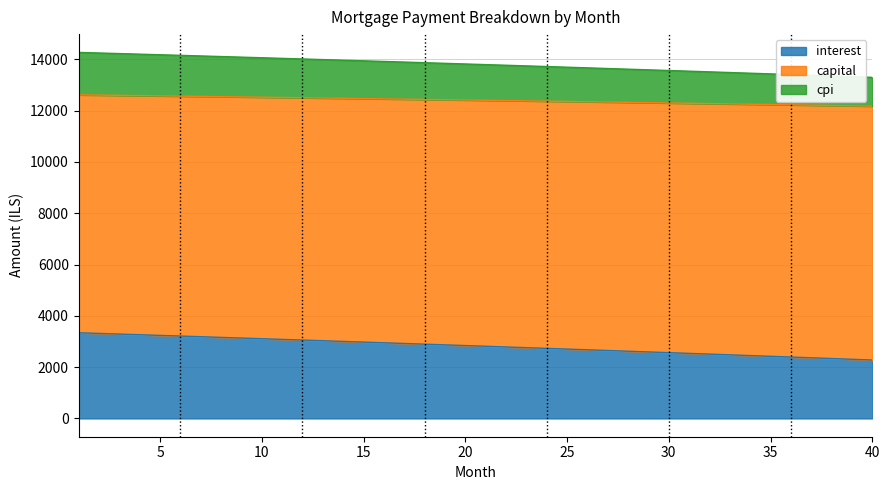

Count the number of data series in this chart.

3